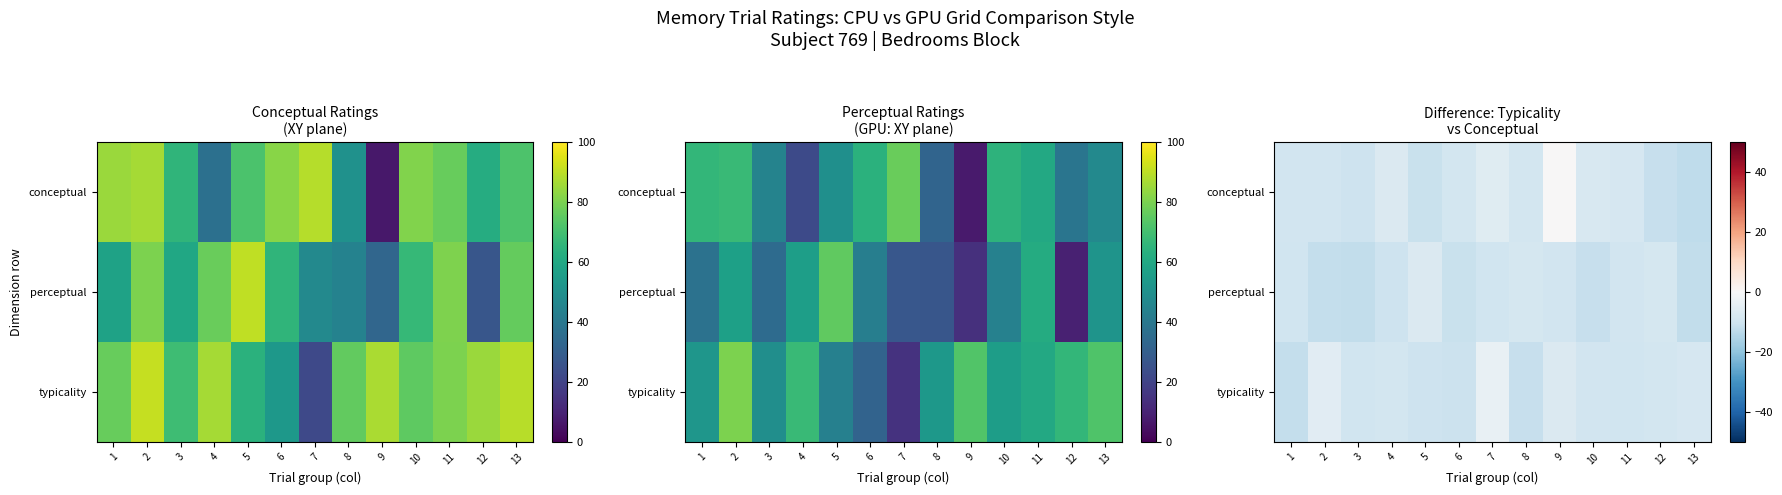

The typicality series shows -9.7 at 10. True or false?

True